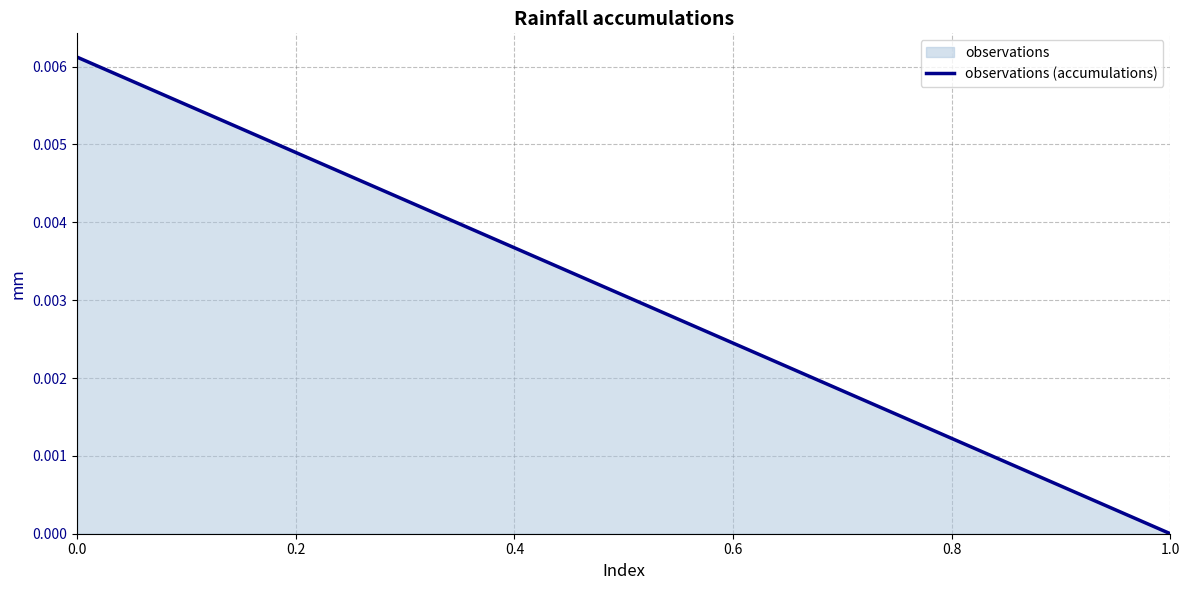

Is it true that the value at 1.0 is 0.0?

True